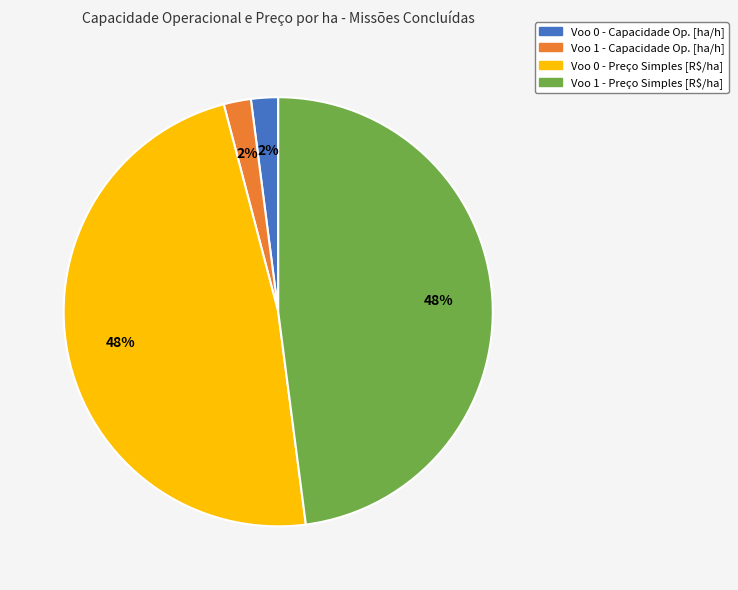

To the nearest percent, what is the average slice percentage?

25%